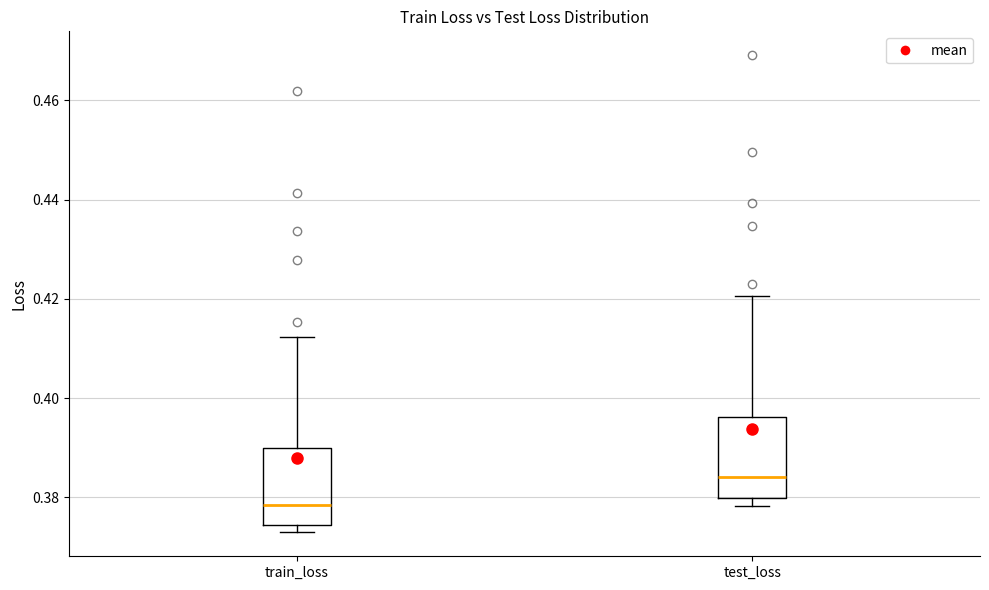

Which box has the lowest median line?

train_loss